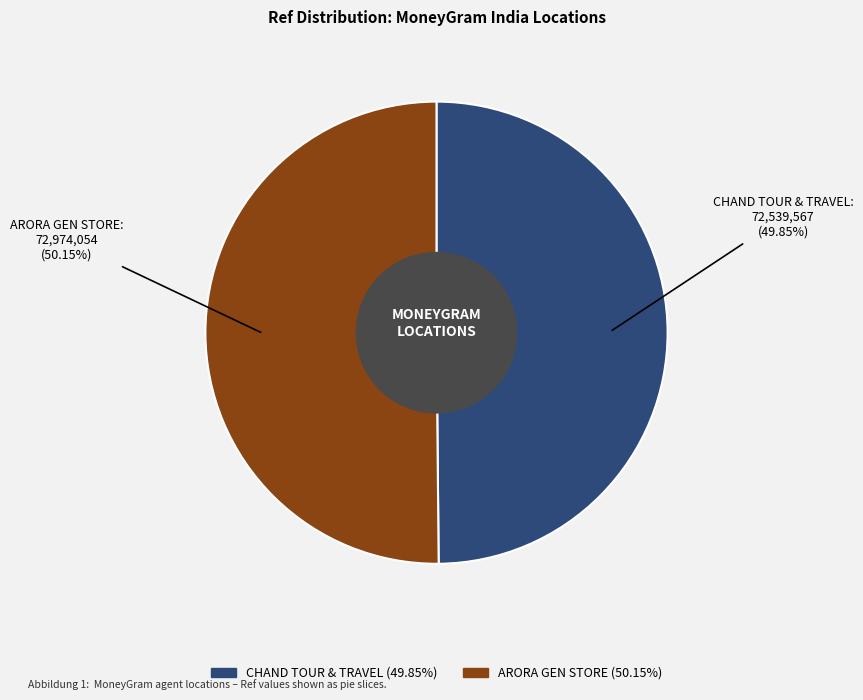

True or false: CHAND TOUR & TRAVEL accounts for 55% of the total.

False